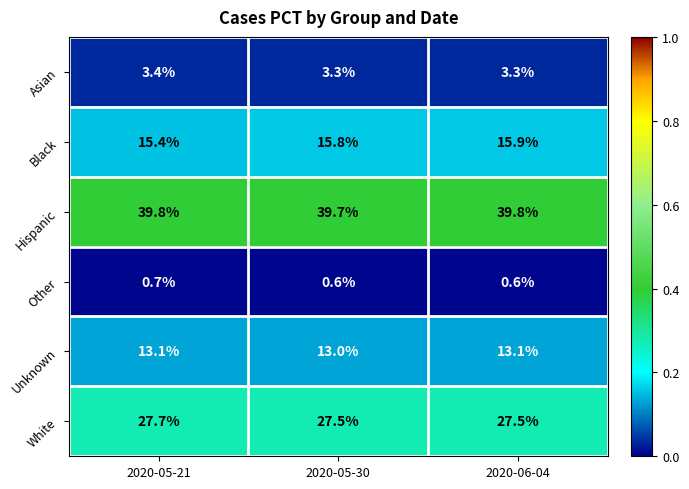

Which series has the widest spread of values?

Black